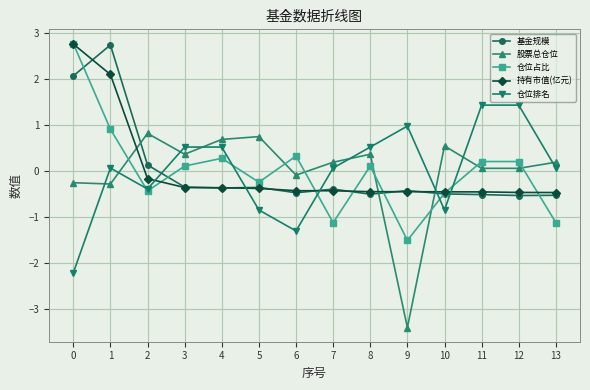

The value of 持有市值(亿元) at 2 is -0.2. True or false?

True